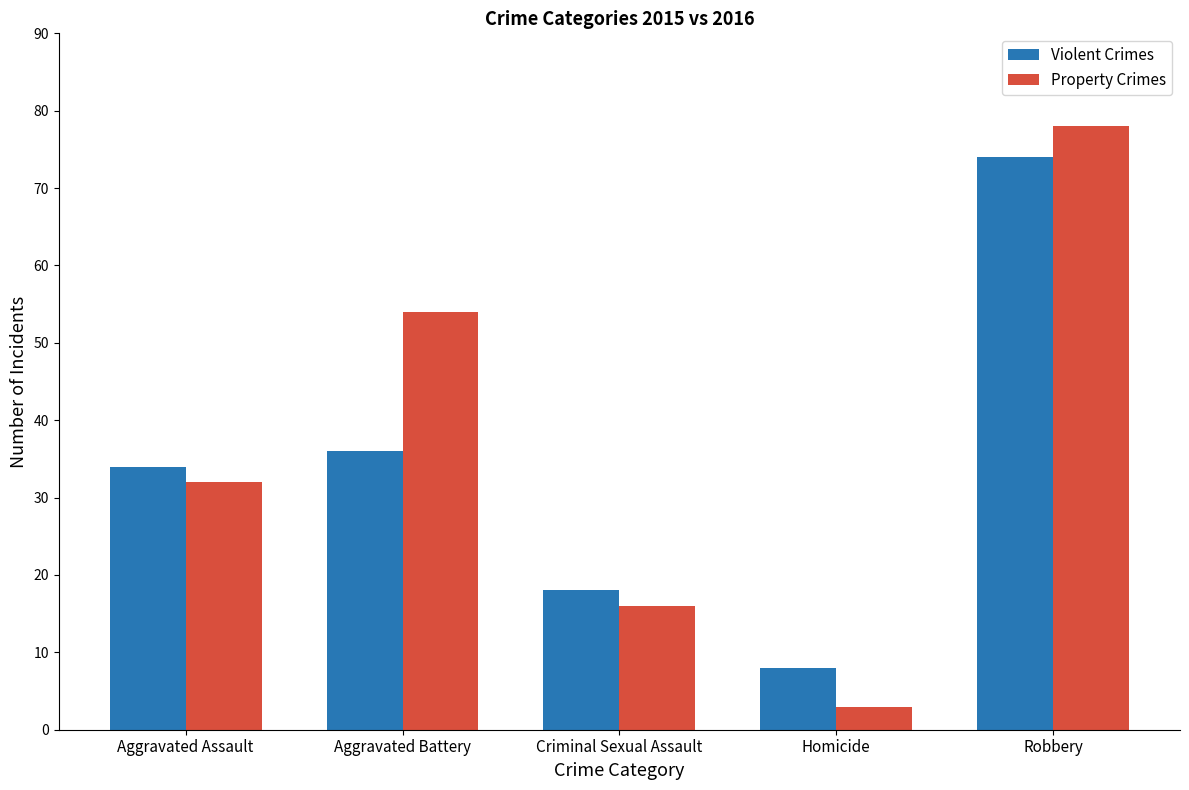

At Criminal Sexual Assault, list the series in order from smallest to largest.

Property Crimes, Violent Crimes